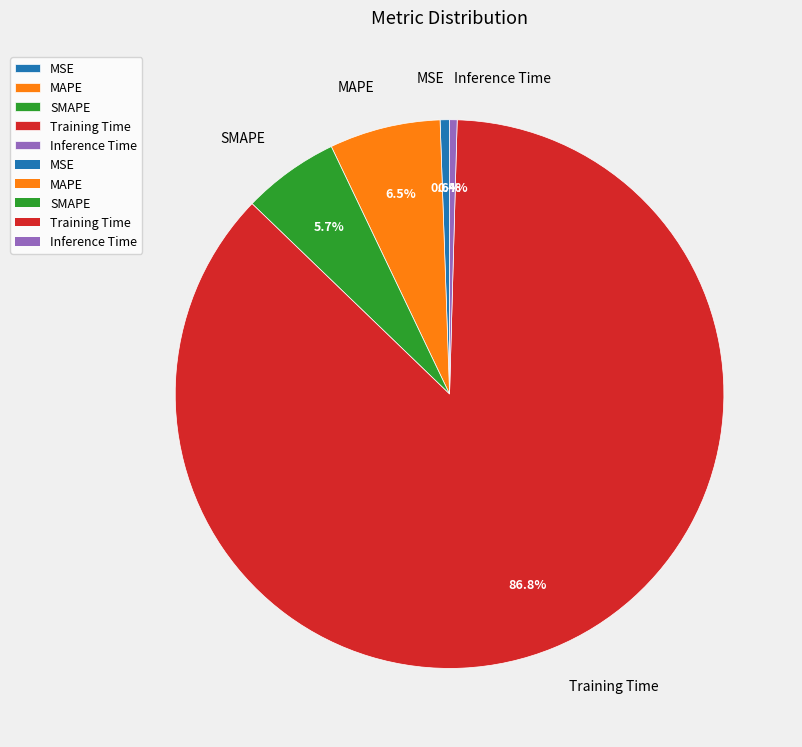

What is the largest slice in the pie chart?

Training Time